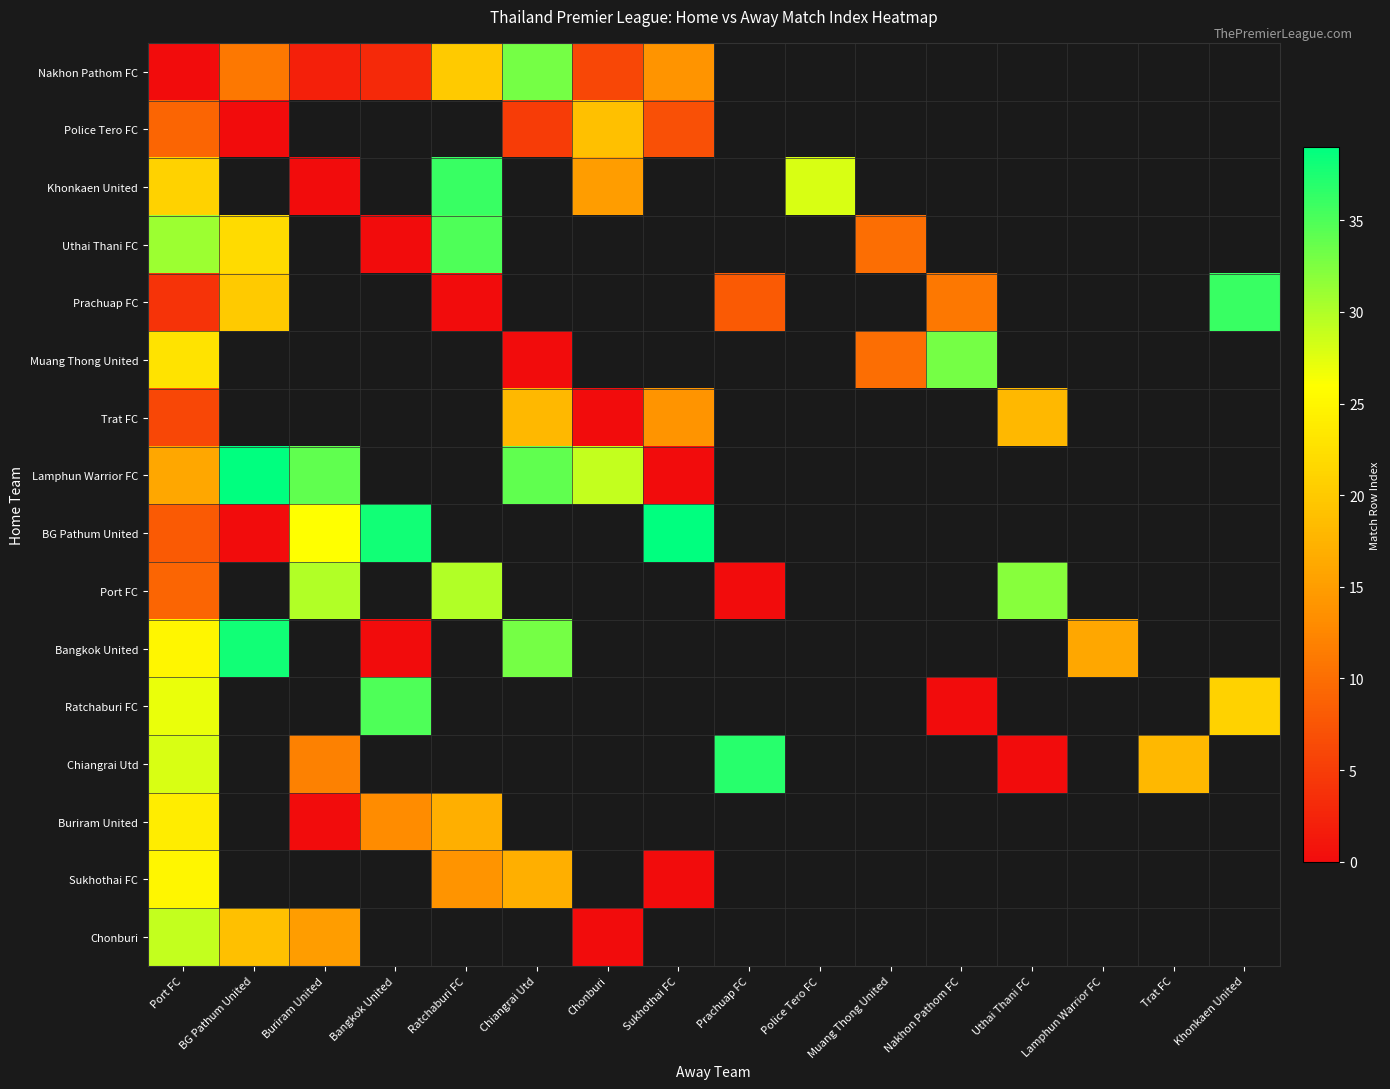

Between Port FC and Bangkok United, which is larger?

Bangkok United